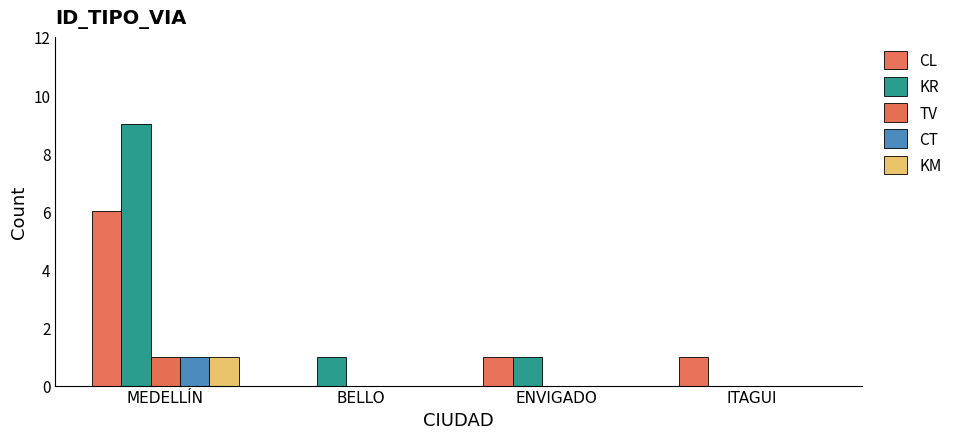

The KR series shows 9 at MEDELLÍN. True or false?

True